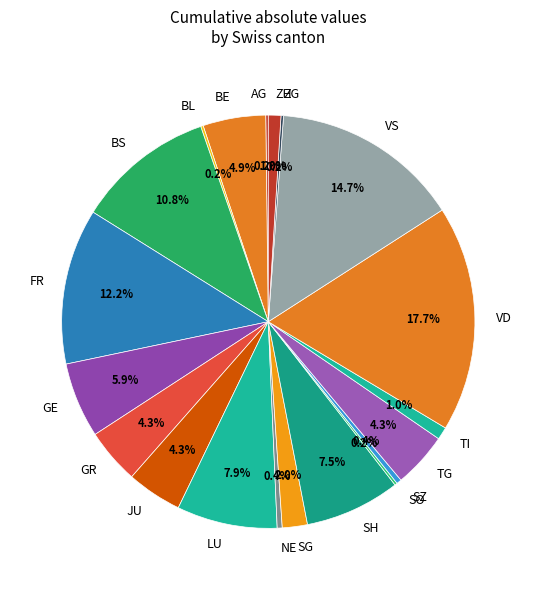

Which category has the biggest portion of the pie?

VD